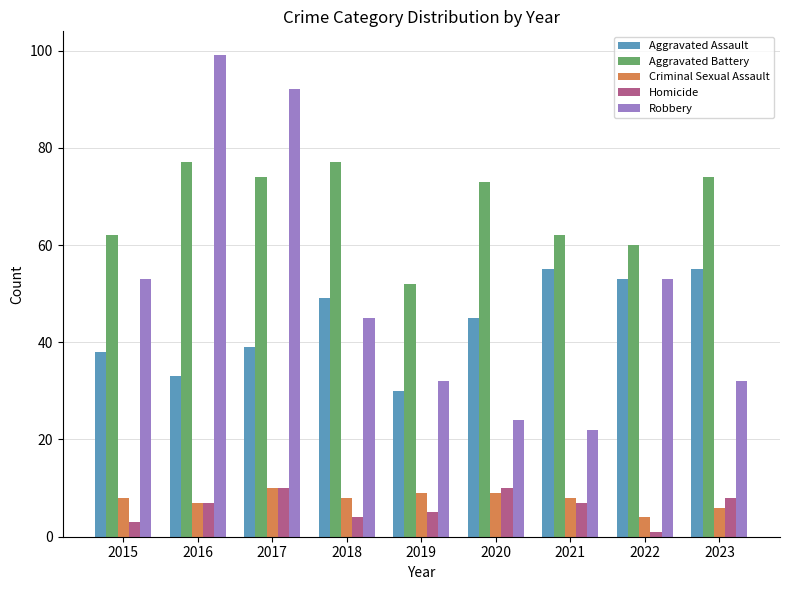

What is the difference between the highest and lowest values at 2016?

92